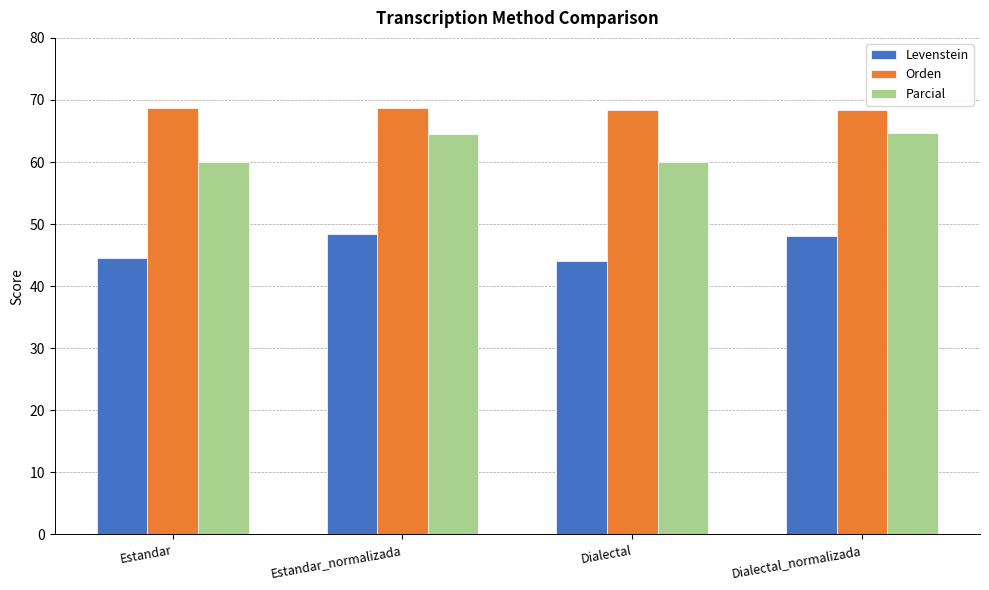

What is the highest value of the Levenstein series?

48.4